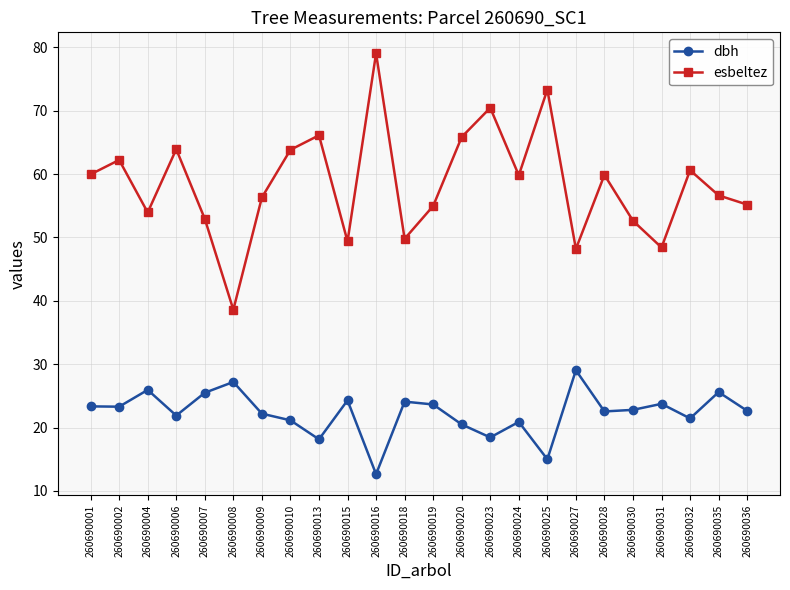

Rank the series by their maximum value, from lowest to highest.

dbh, esbeltez